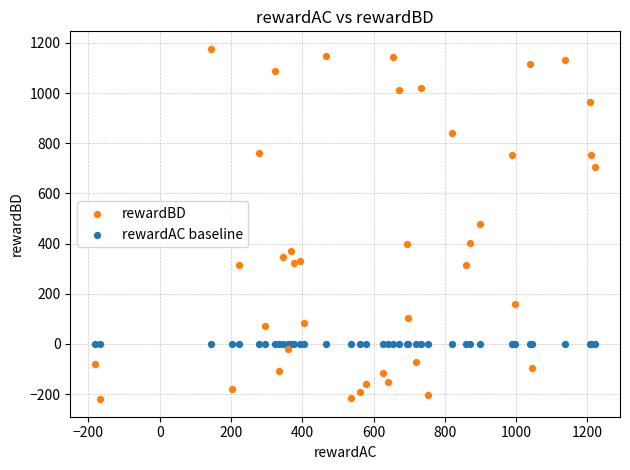

Which series reaches the minimum Y coordinate?

rewardBD